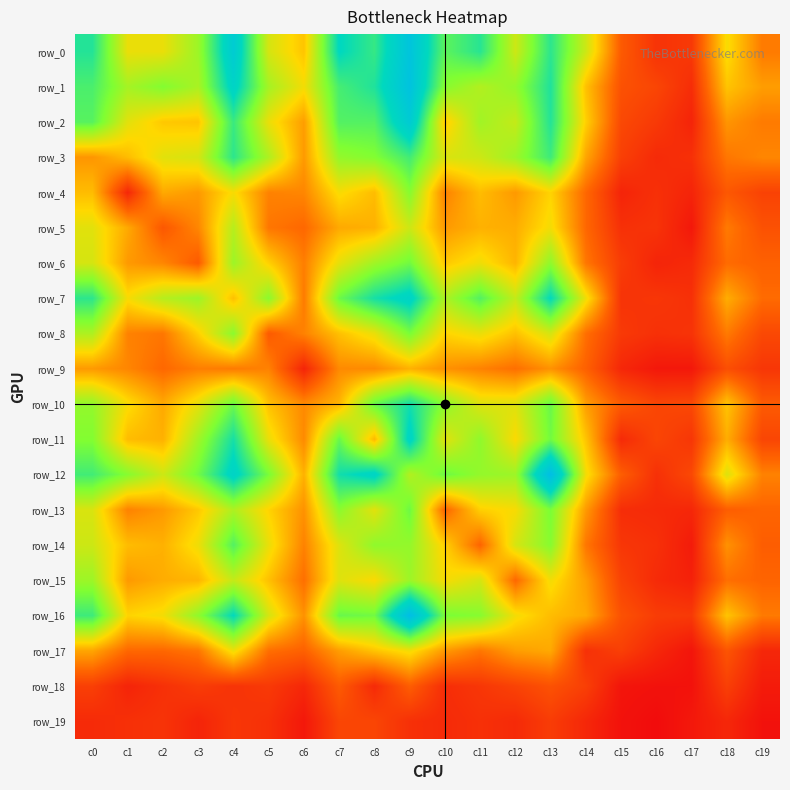

Which series has the largest total across all categories?

row_12